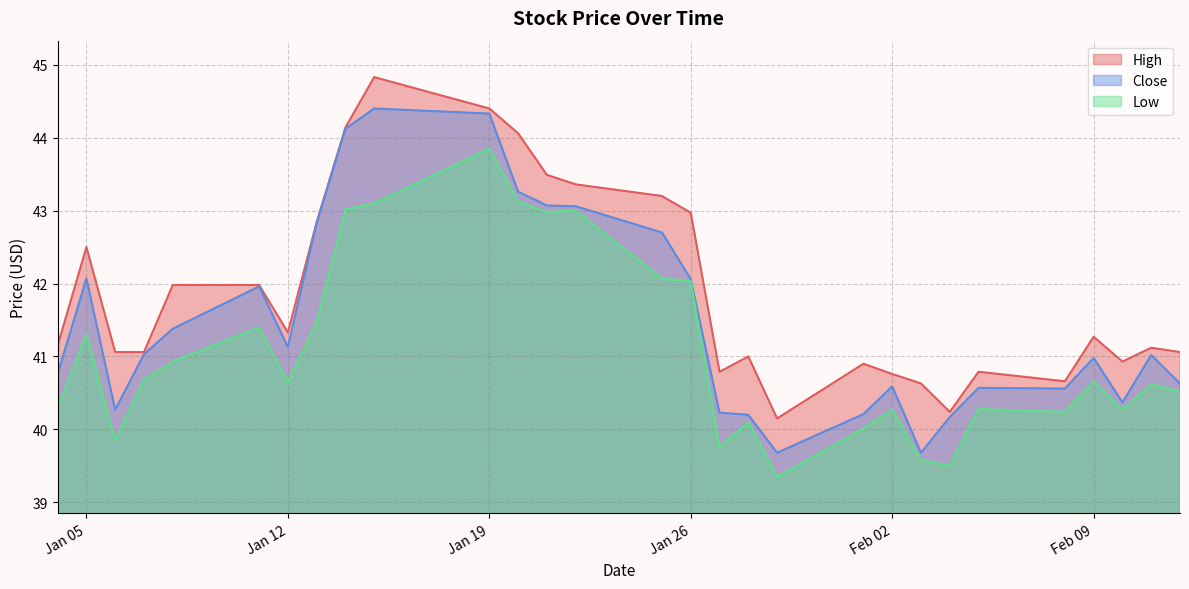

What value does the Close series have at 2021-02-01?

40.2